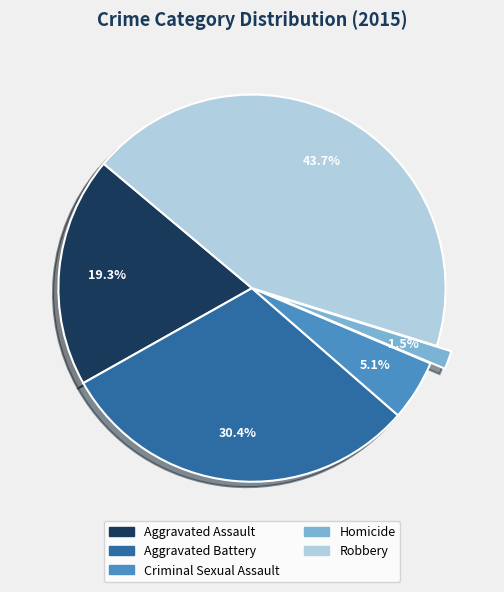

To the nearest percent, what is the combined percentage of Homicide and Aggravated Assault?

21%